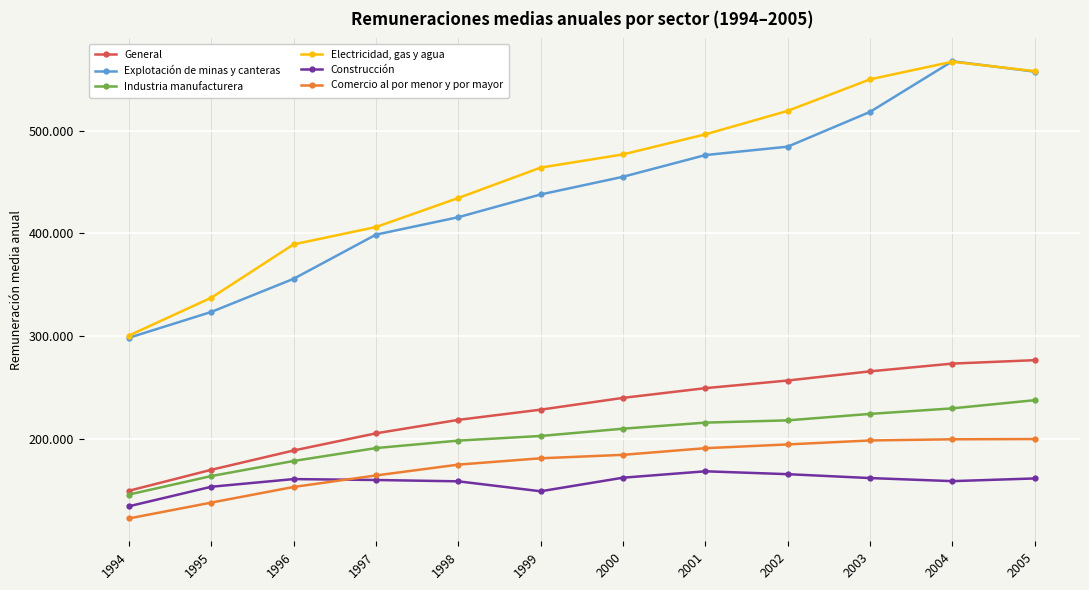

What is the sum of all Comercio al por menor y por mayor values?

2103911